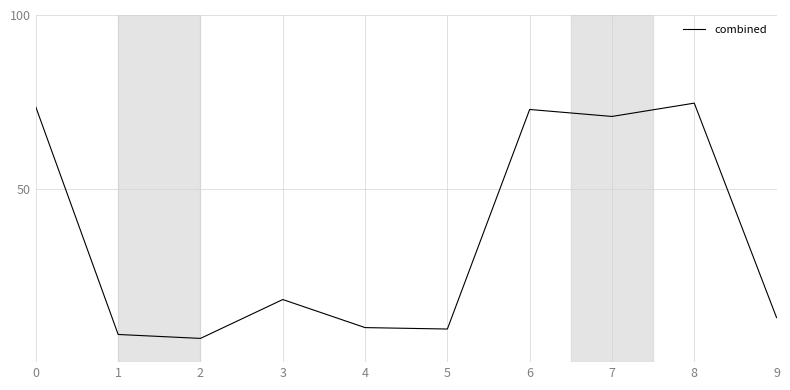

What value does the data have at 0?

73.5